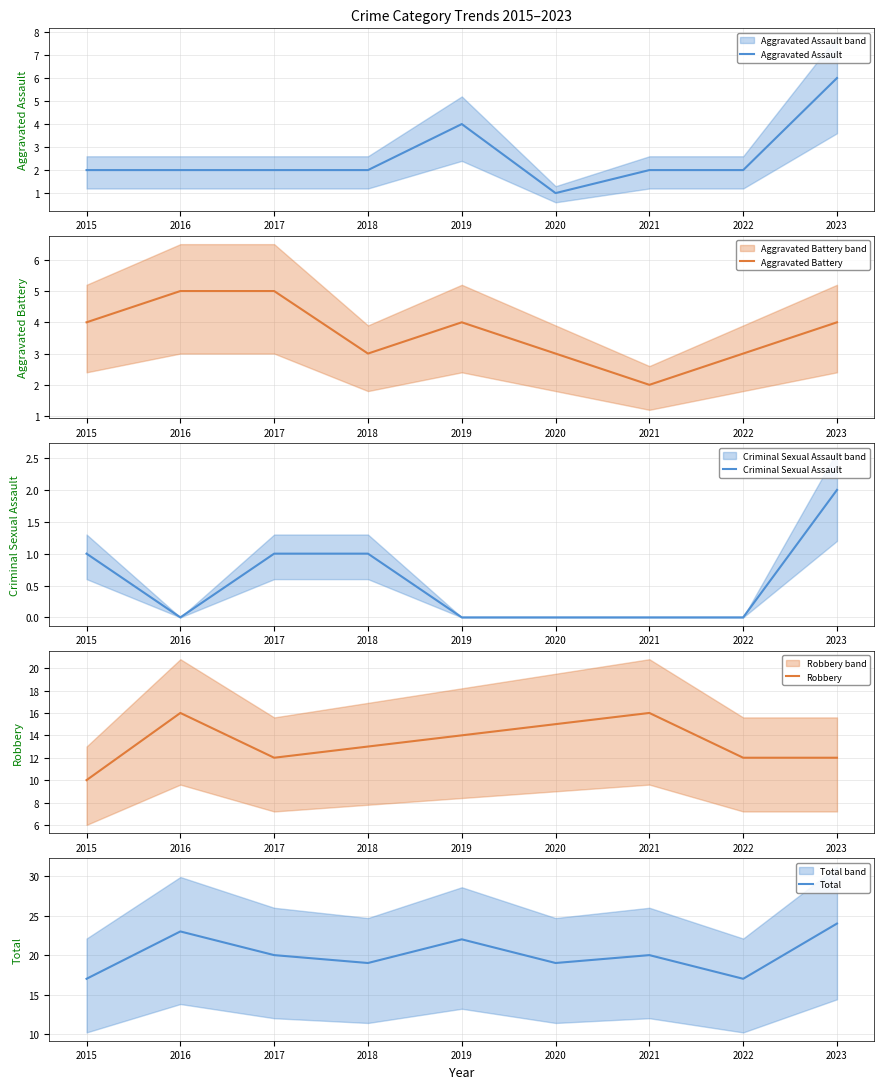

At which label is Criminal Sexual Assault closest to 1?

2015